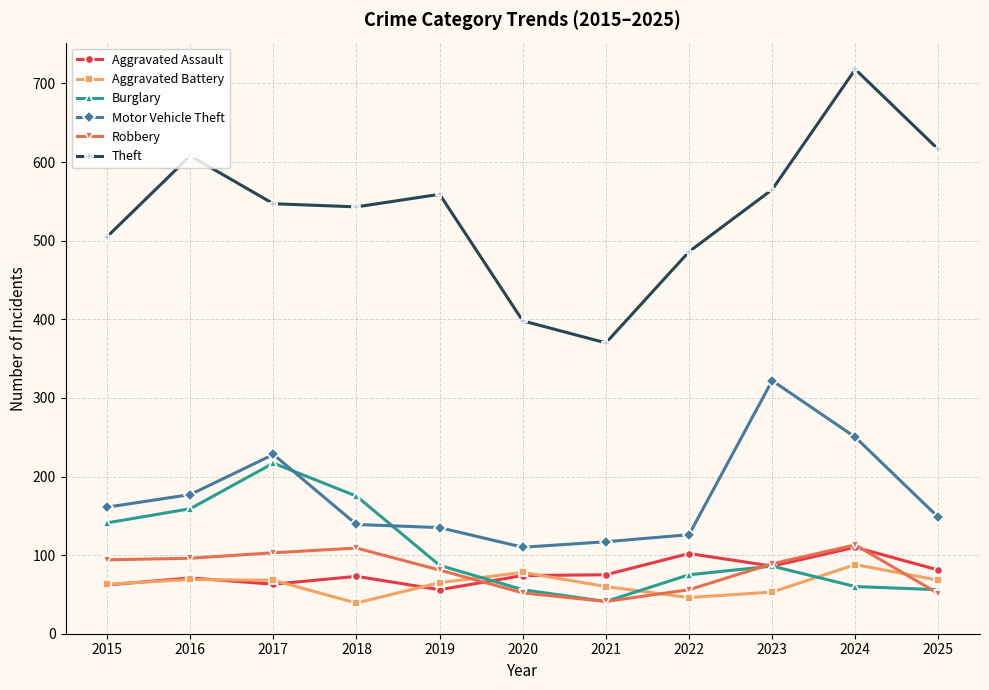

What is the difference between the Robbery values at 2018 and 2023?

20